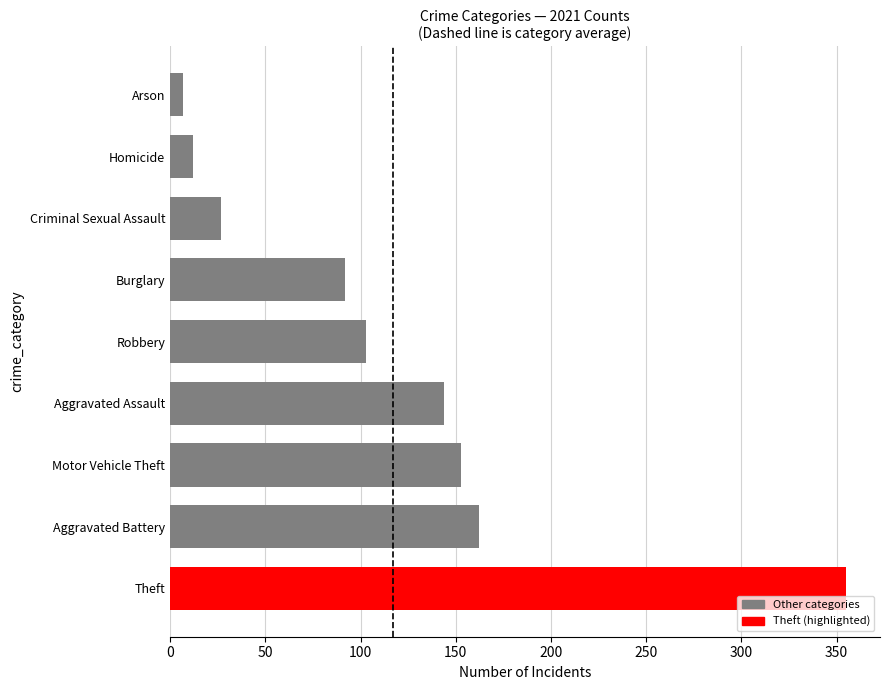

What is the minimum value shown in the chart?

7